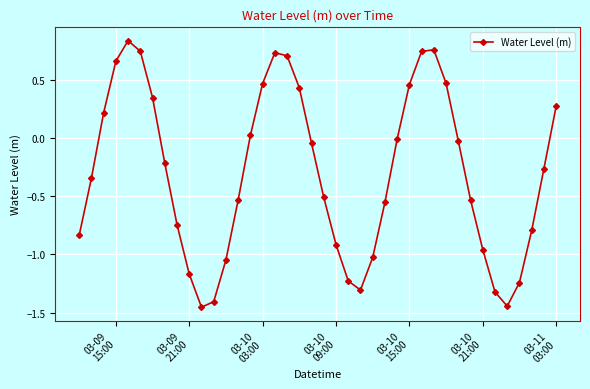

Is this an area chart (filled region under the line)?

No